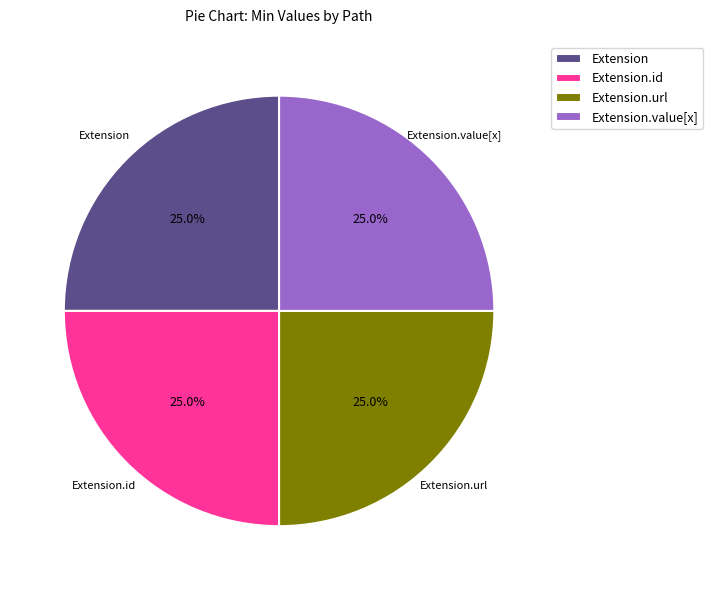

To the nearest percent, what is the difference between the largest and smallest slice percentages?

0%